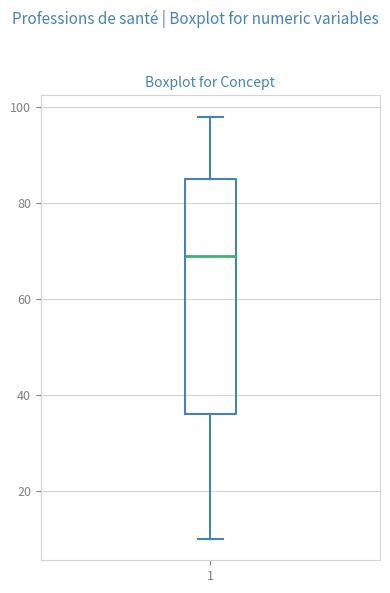

Transcribe this box plot: give where the median line is, the range the box spans, and where the two whiskers end, as read against the y-axis. The values are not printed on the chart, so give them approximately, as read against the axis.

median 70, box 36 to 86, whiskers 10 to 98